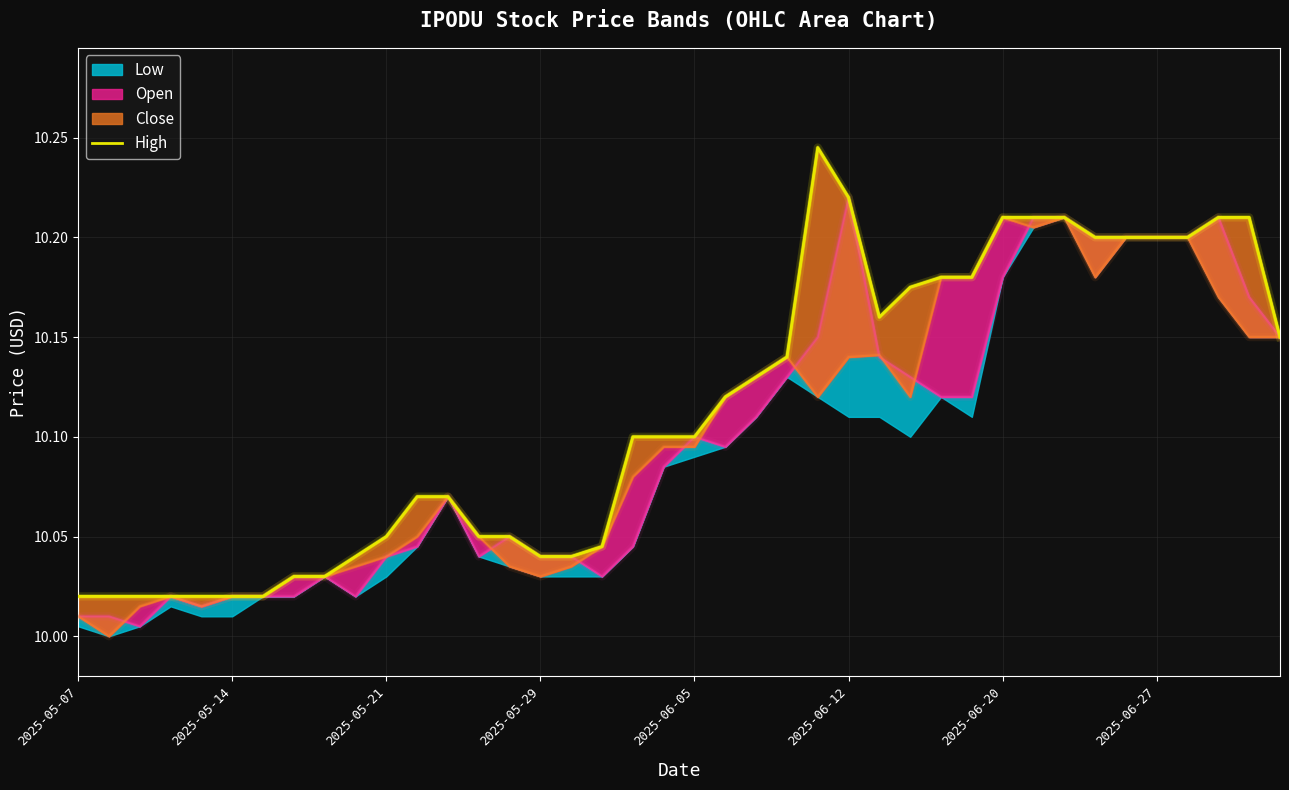

Which label corresponds to the smallest value in the chart?

2025-05-07